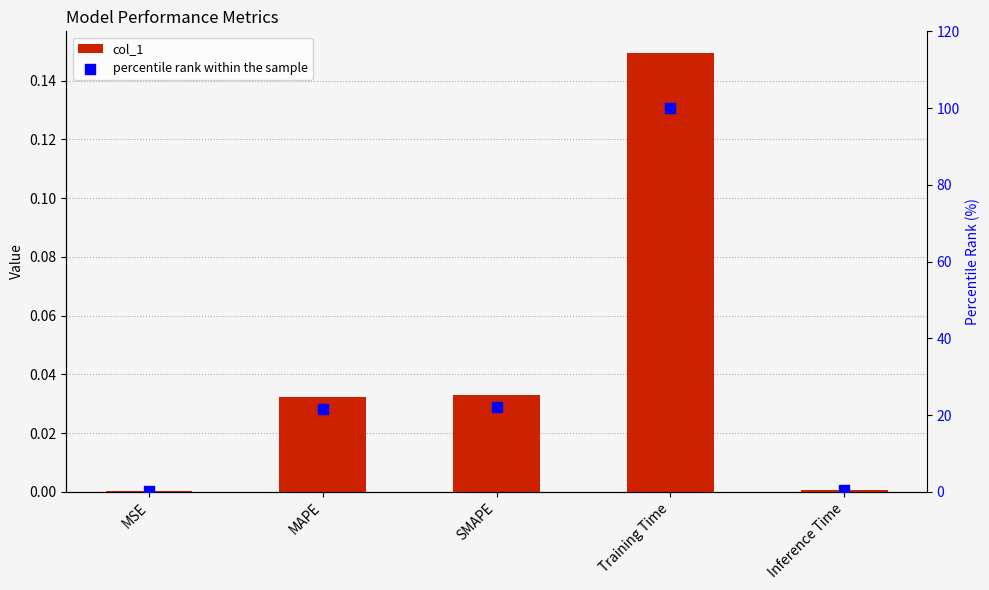

At which category is the sum across all series the highest?

Training Time